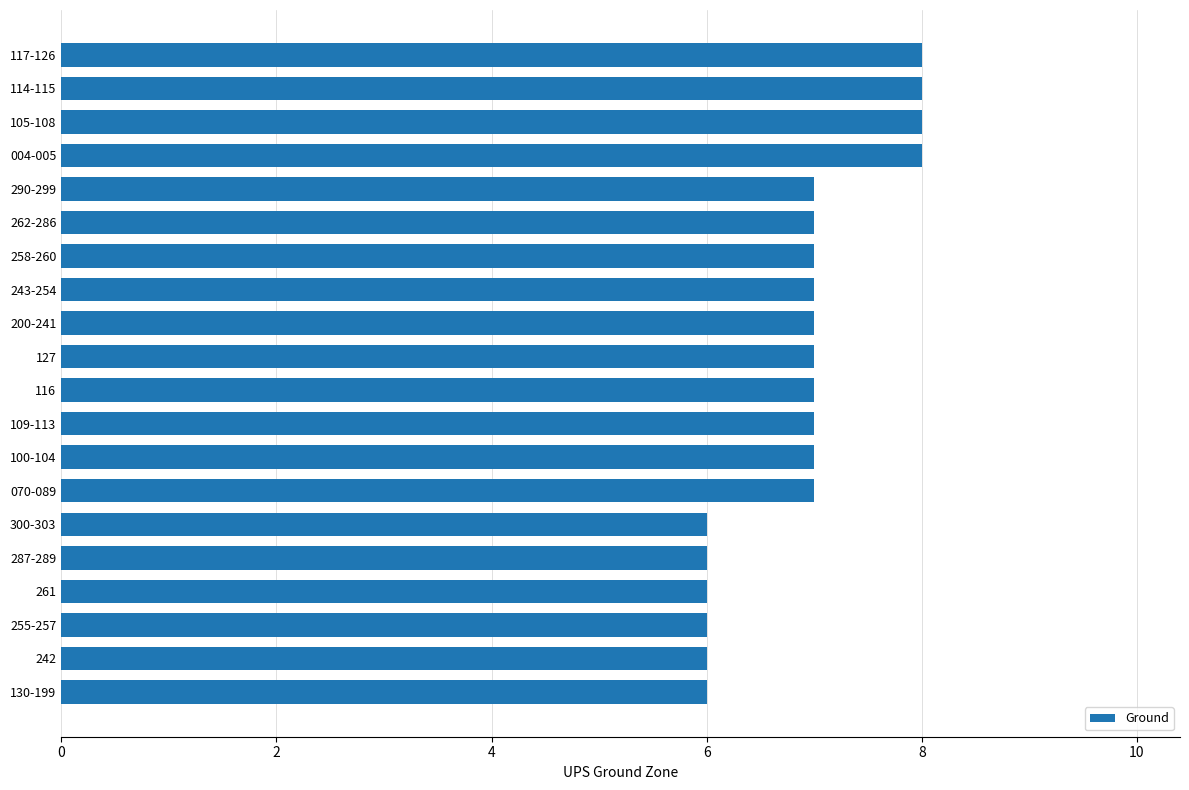

Between 114-115 and 116, which is larger?

114-115